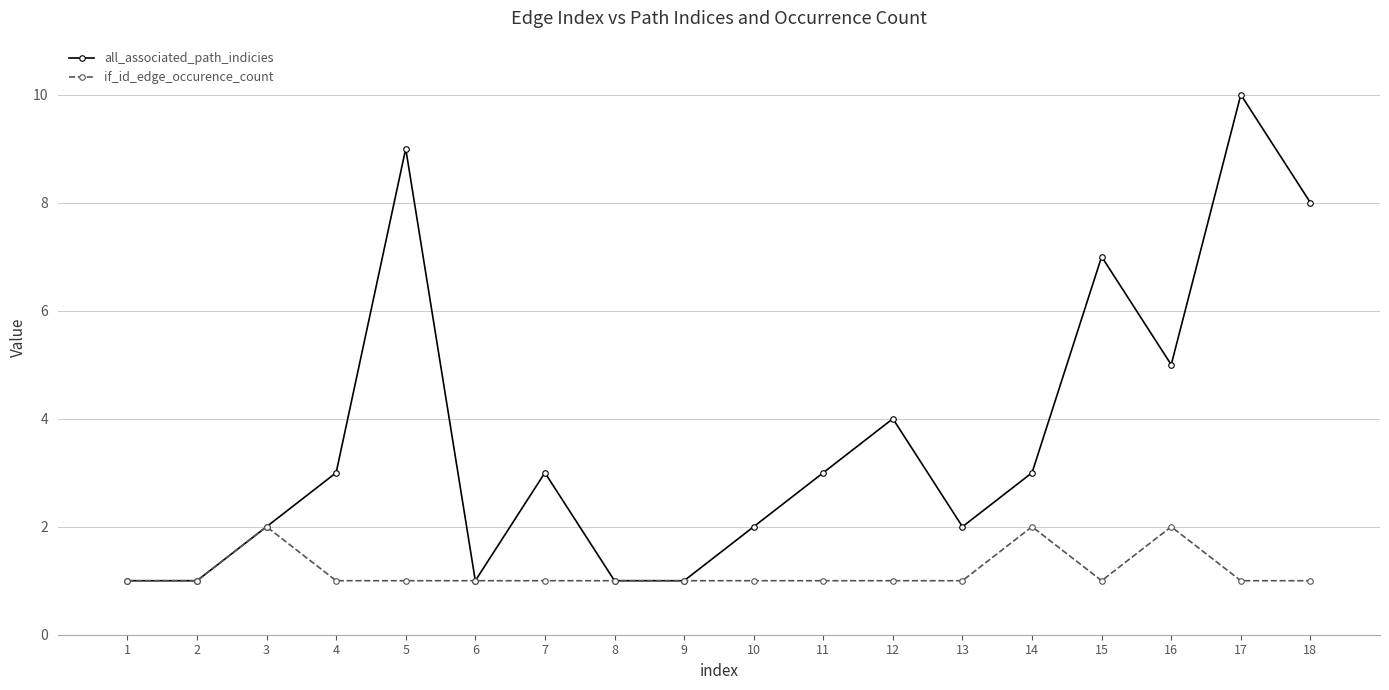

Which series has the largest range (max minus min)?

all_associated_path_indicies